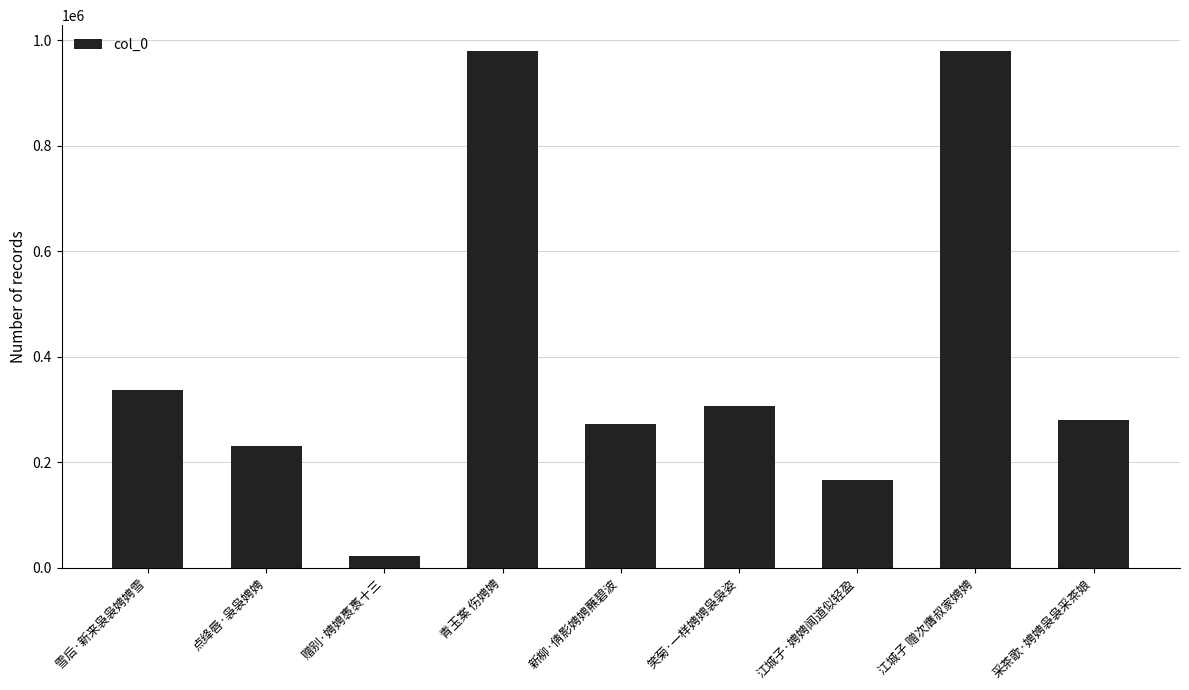

Does the chart contain any negative values?

No